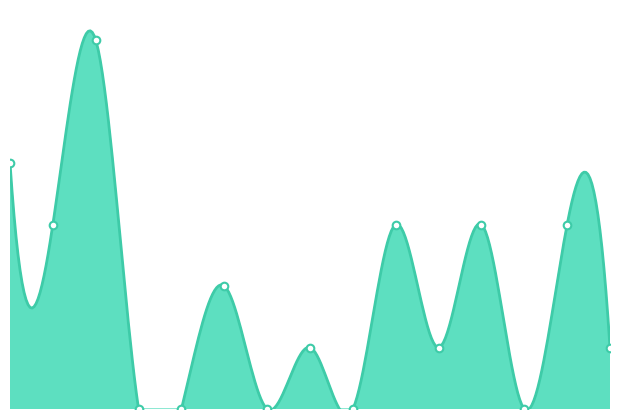

Between 0 and 2, which is larger?

2